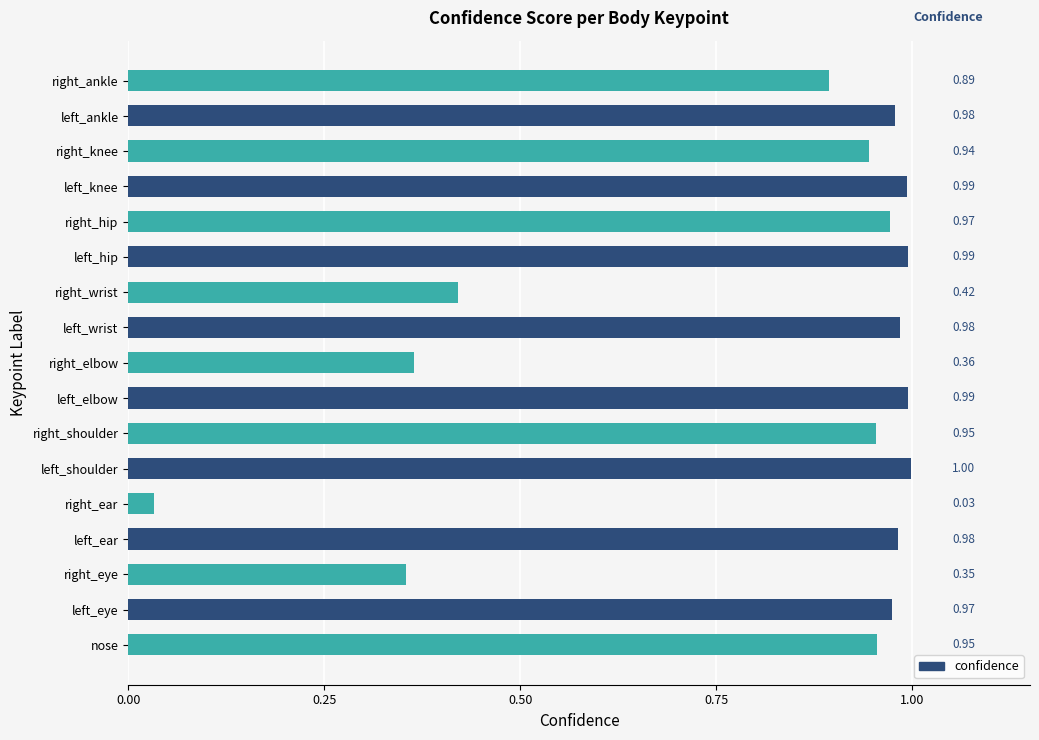

At which category does the chart reach its minimum across all series?

right_ear